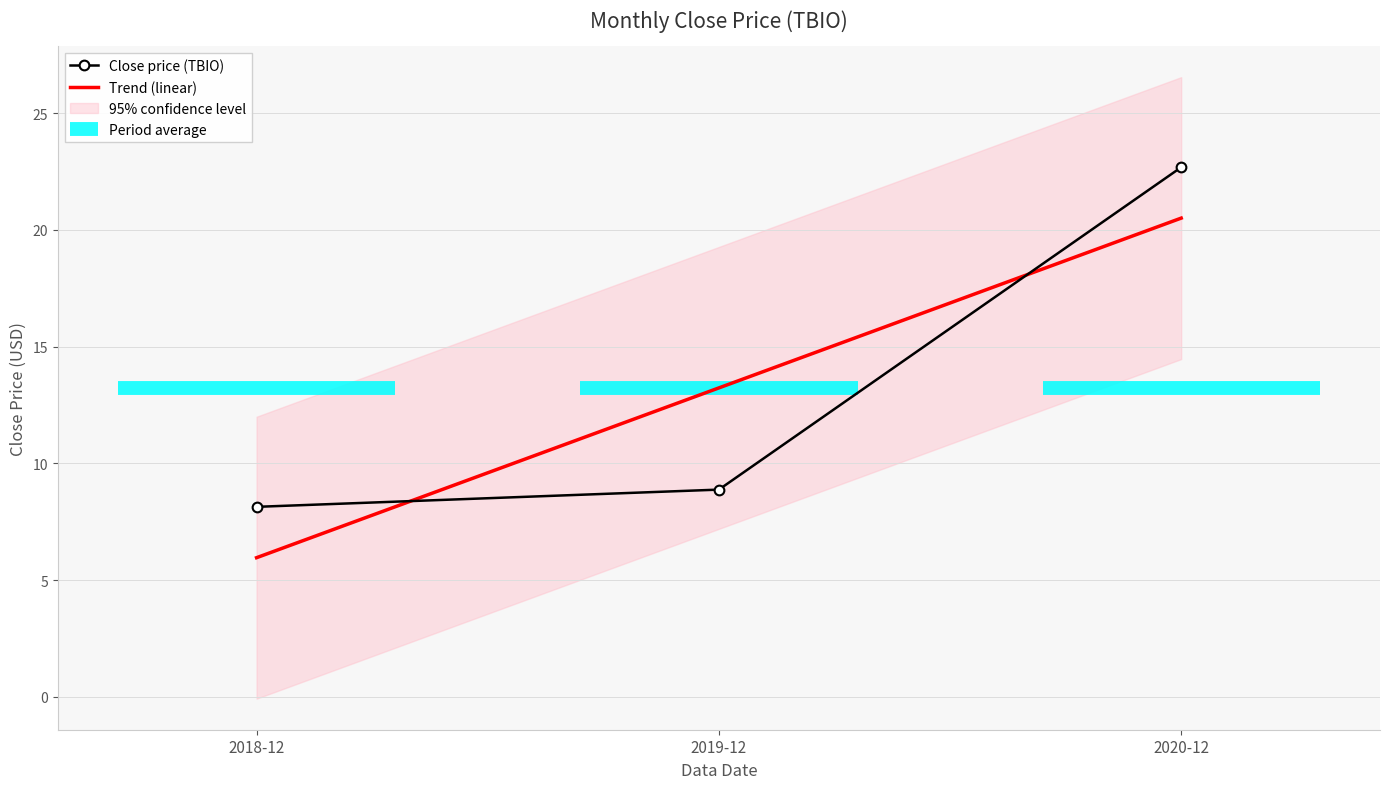

What is the difference between the maximum and second lowest values?

13.8